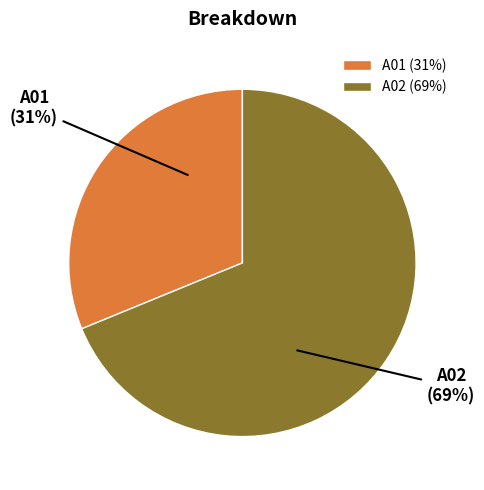

To the nearest percent, what percentage of the pie is A01?

31%